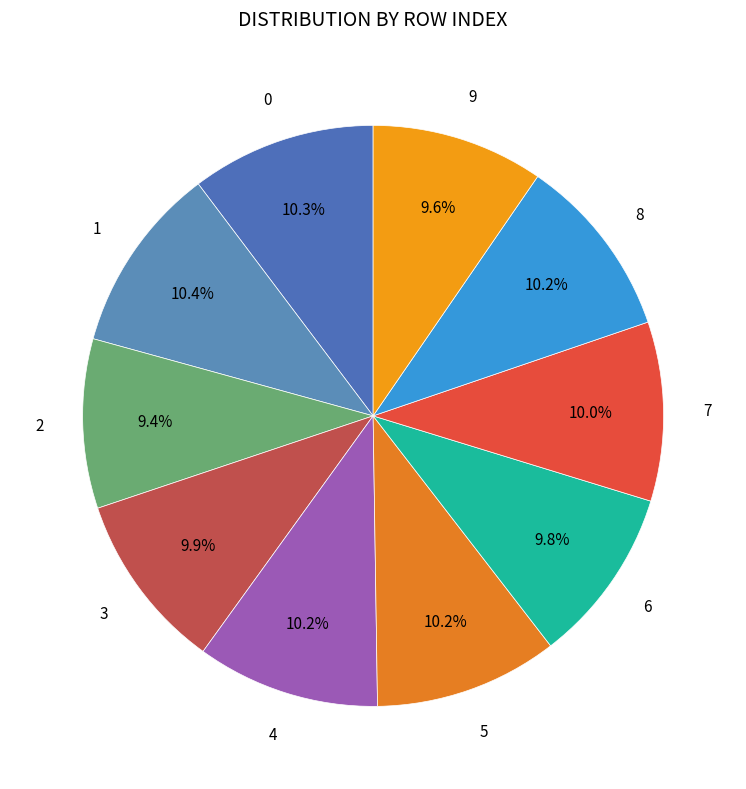

To the nearest percent, what is the average slice percentage?

10%